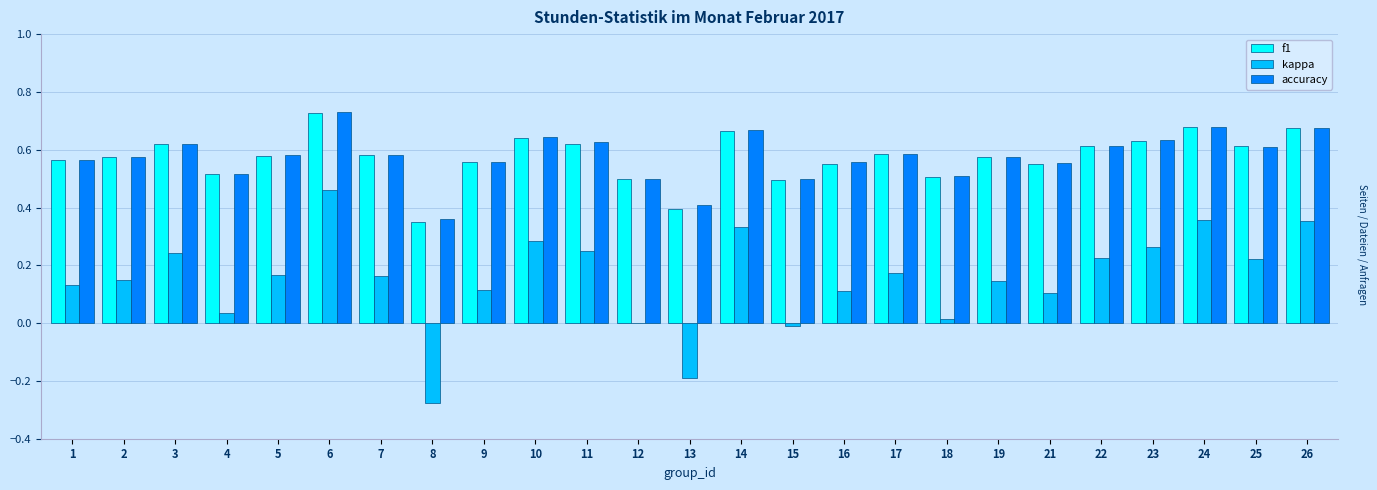

Is the value of f1 at 18 greater than the value of accuracy at 14?

No